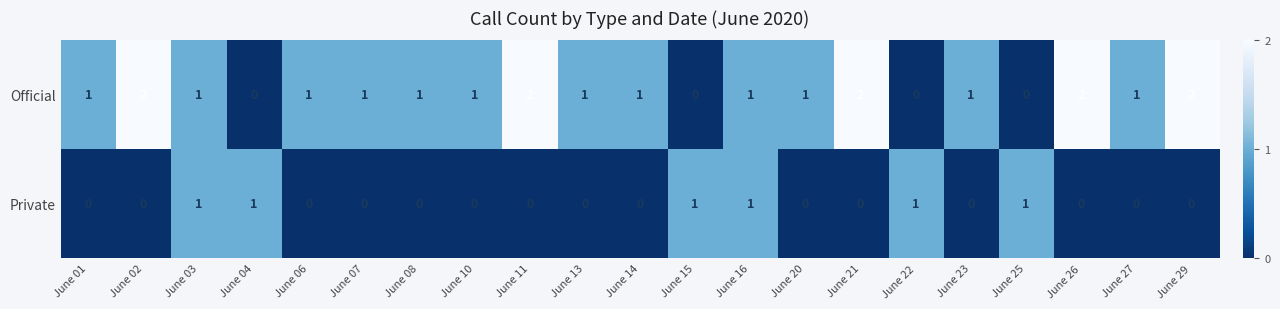

What is the sum of all Official values?

22